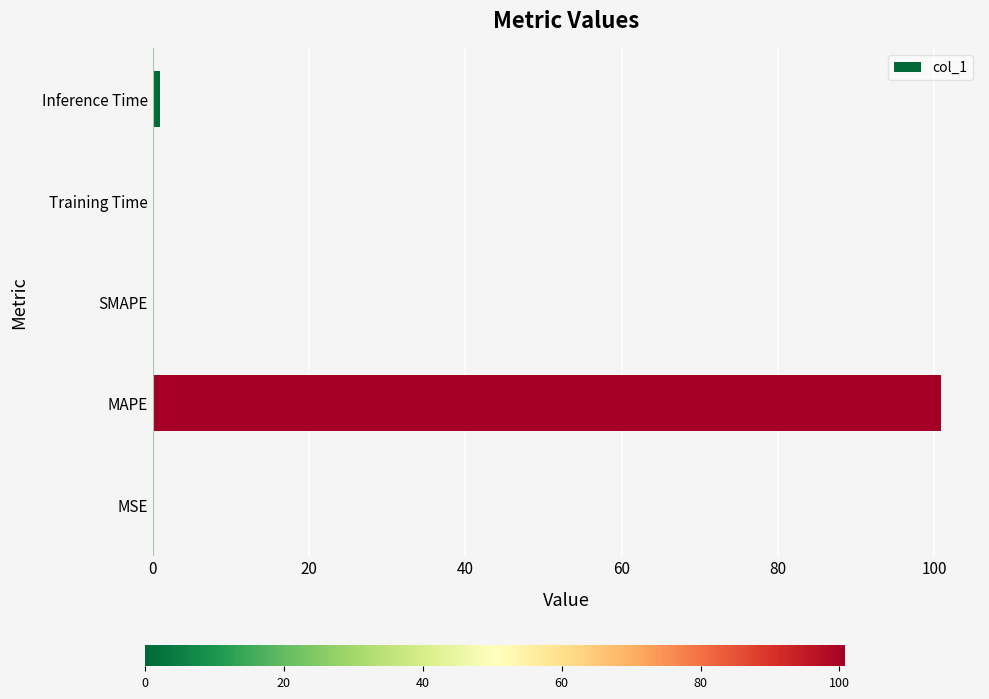

Between MAPE and MSE, which is larger?

MAPE